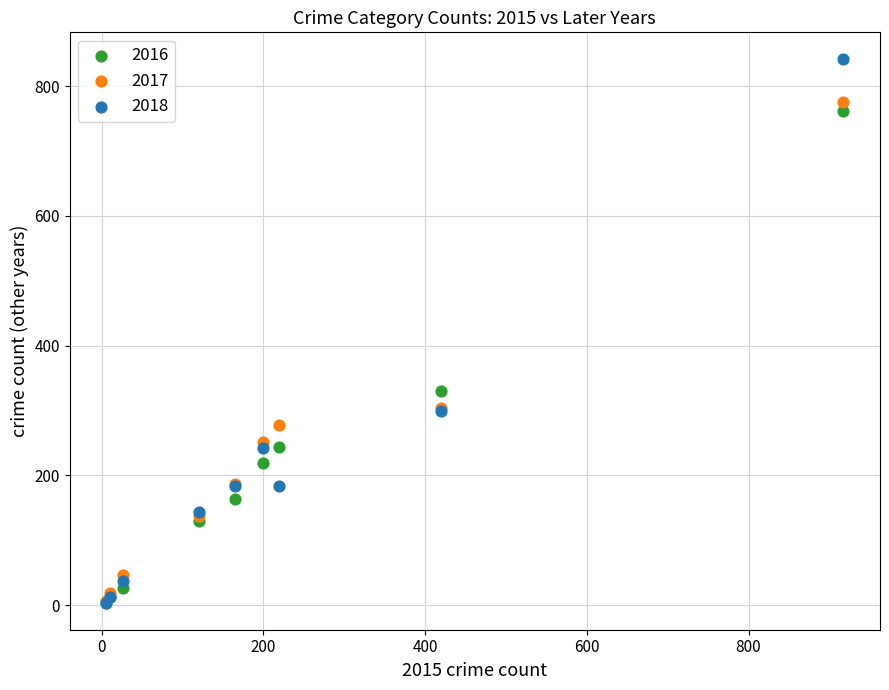

What are all the series names shown in the legend?

2016, 2017, 2018